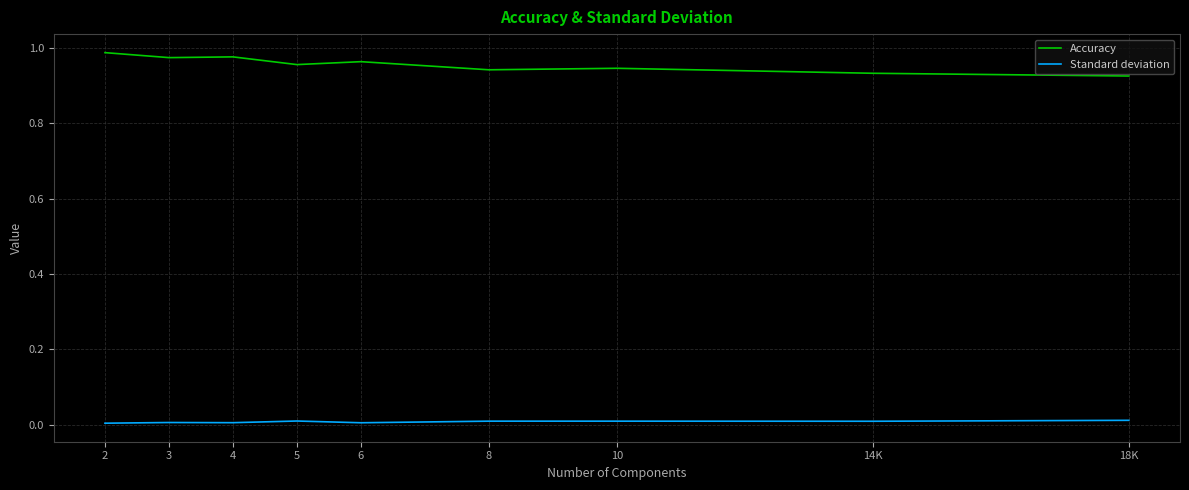

The Accuracy series shows 0.6 at 4. True or false?

False